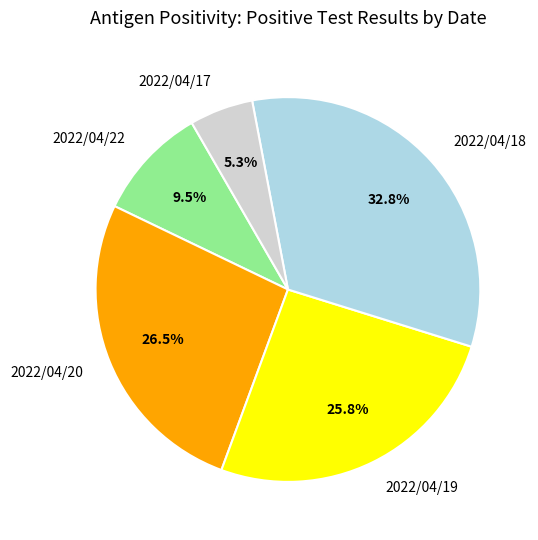

Which slice is the largest?

2022/04/18